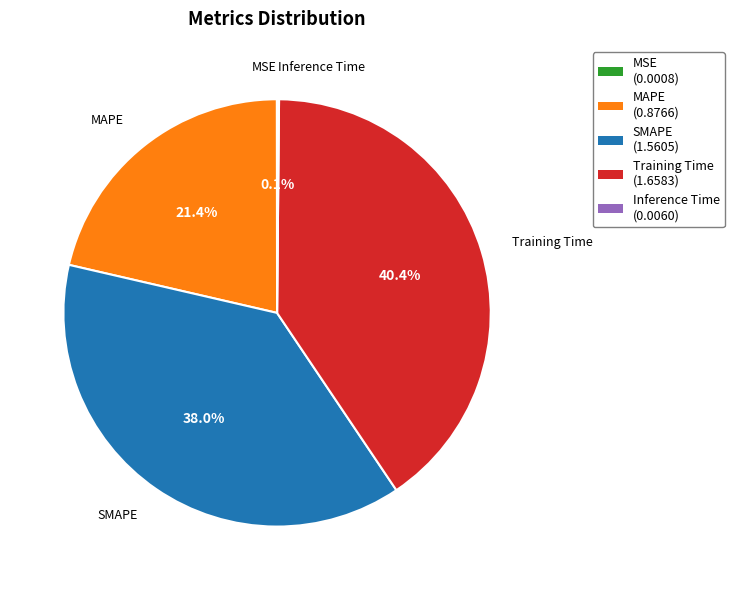

What is the ratio of the value at SMAPE to the value at Training Time?

0.9